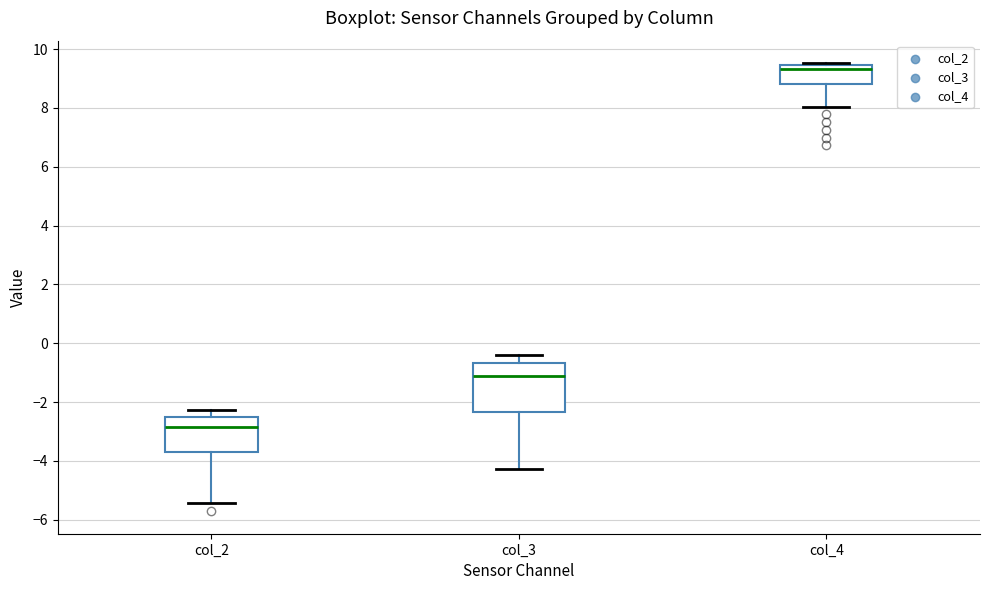

Comparing the boxes themselves (not the whiskers), which one is the tallest?

col_3